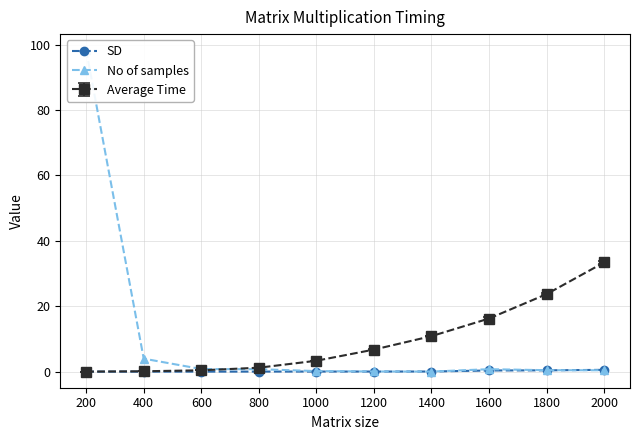

Which series has the largest range (max minus min)?

No of samples